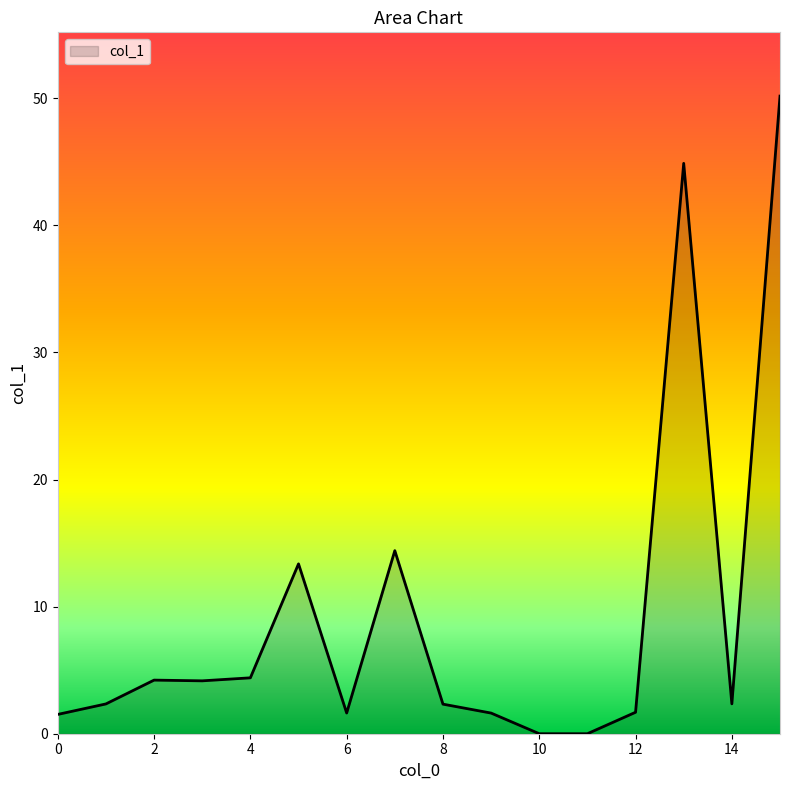

What is the average value?

9.3